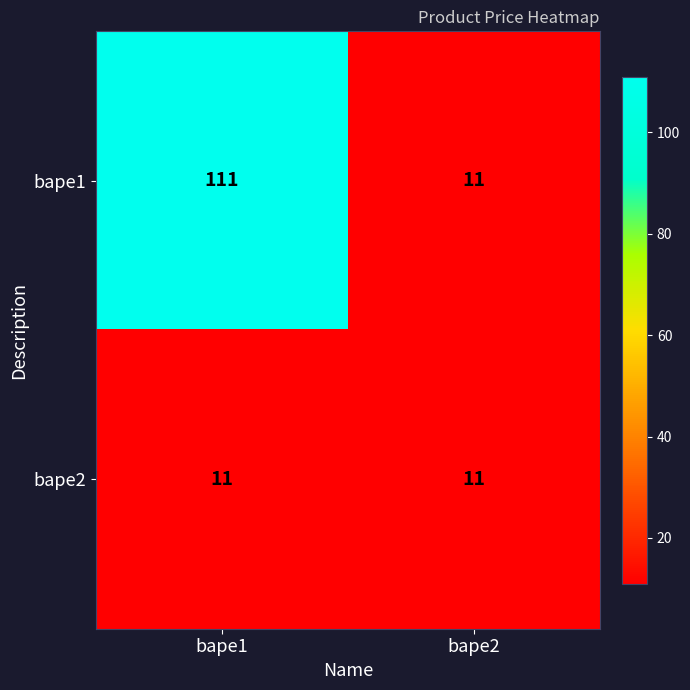

What is the total value across all series at bape1?

122